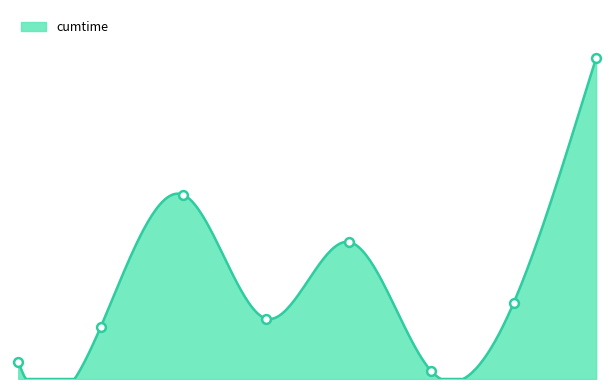

Approximately how many times larger is the value at from_qubo compared to sample?

1.3